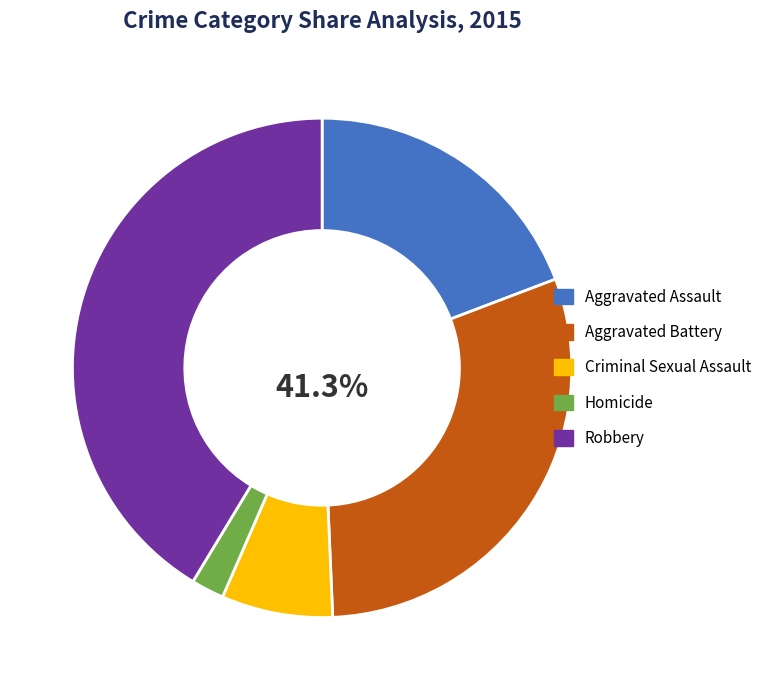

To the nearest percent, what is the difference between the largest and smallest slice percentages?

39%